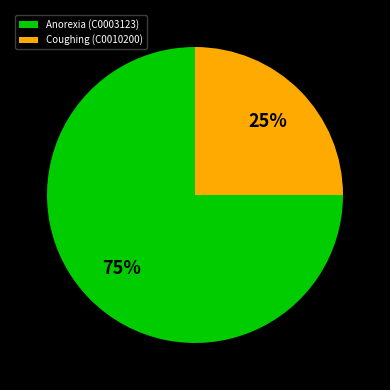

What percentage is the Coughing (C0010200) slice, to the nearest percent?

25%